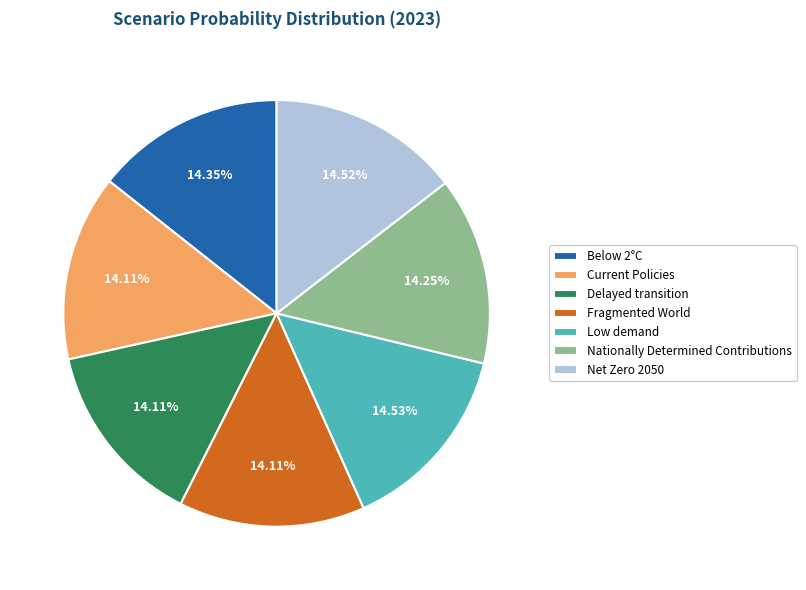

Combined, do Net Zero 2050 and Fragmented World account for over 50%?

No